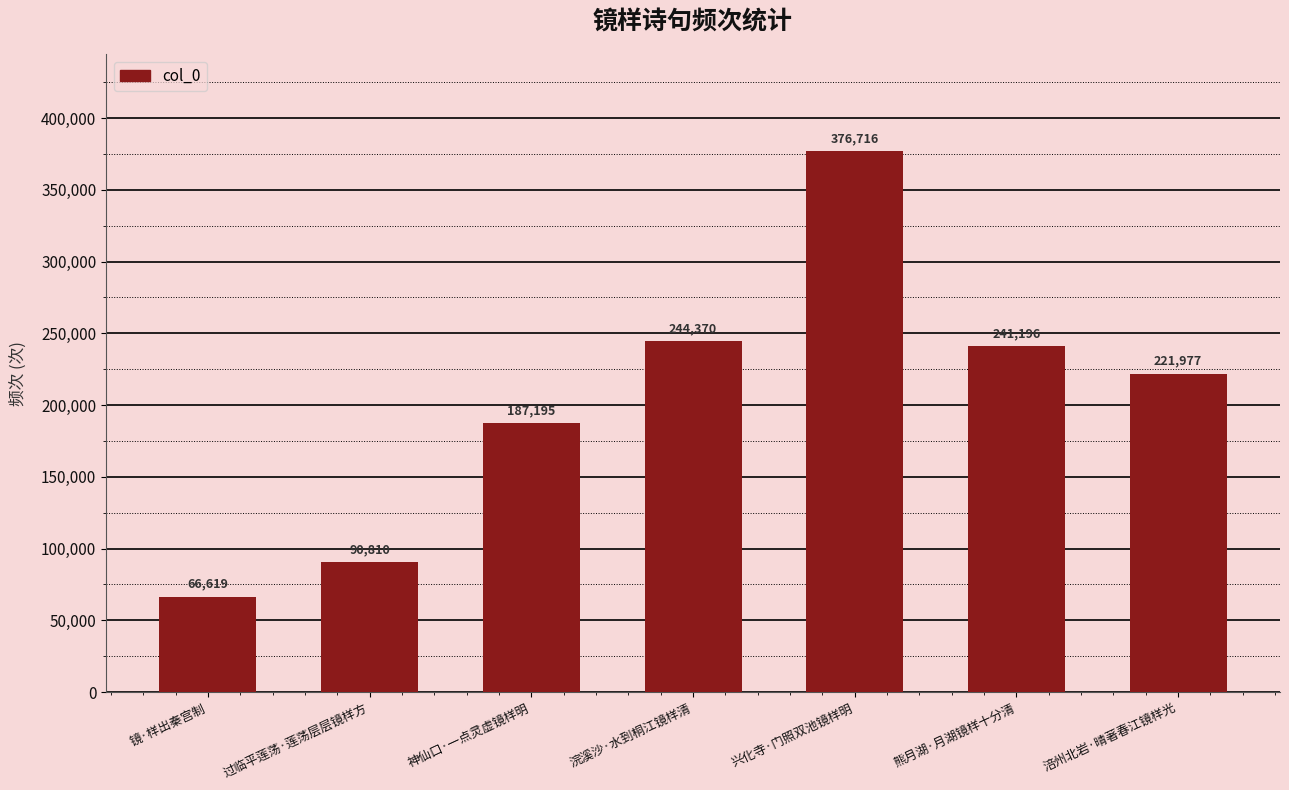

Reading right to left, extract all data points from this chart.

221977	241196	376716	244370	187195	90810	66619